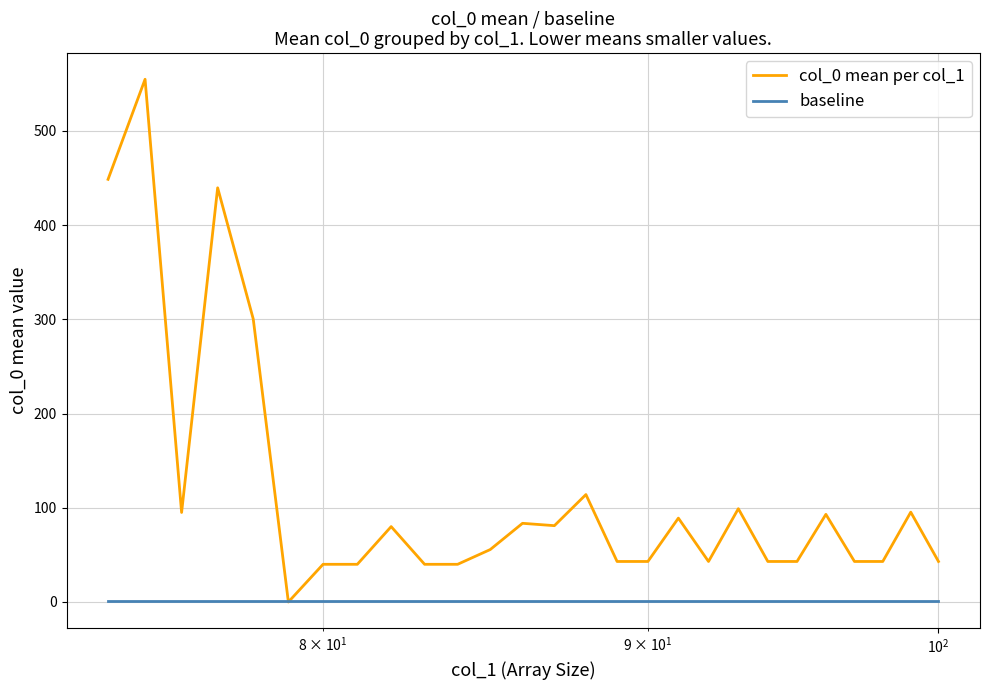

Which series has the largest range (max minus min)?

col_0 mean per col_1